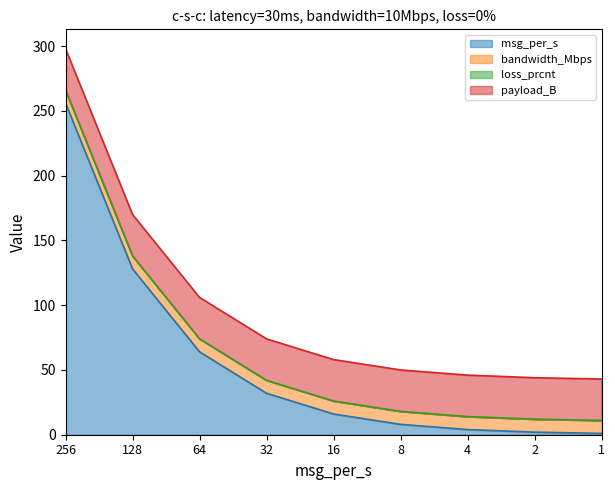

Which series changed the most between 256 and 1?

msg_per_s